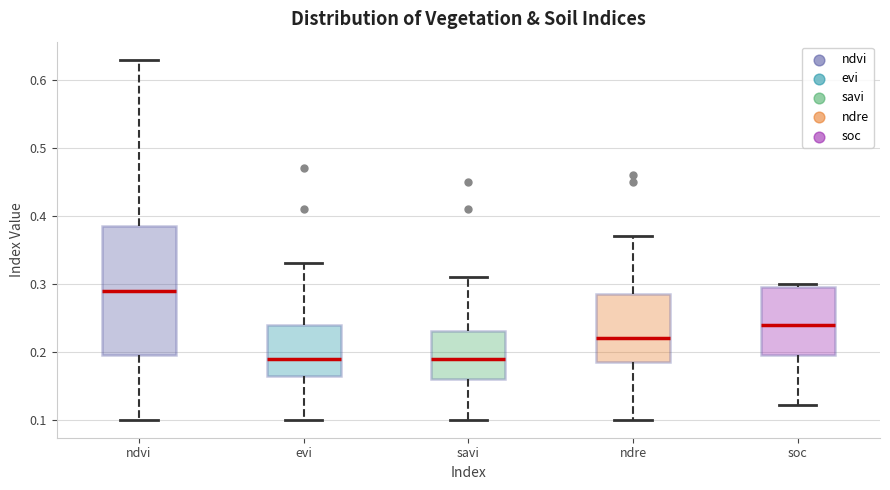

Reading left to right, transcribe this box plot: for each box, give where its median line is, the range the box spans, and where its two whiskers end, as read against the y-axis. The values are not printed on the chart, so give them approximately, as read against the axis.

ndvi: median 0.29, box 0.20 to 0.39, whiskers 0.10 to 0.63
evi: median 0.19, box 0.17 to 0.24, whiskers 0.10 to 0.33
savi: median 0.19, box 0.16 to 0.23, whiskers 0.10 to 0.31
ndre: median 0.22, box 0.19 to 0.29, whiskers 0.10 to 0.37
soc: median 0.24, box 0.20 to 0.30, whiskers 0.12 to 0.30 (just above the box's upper edge)